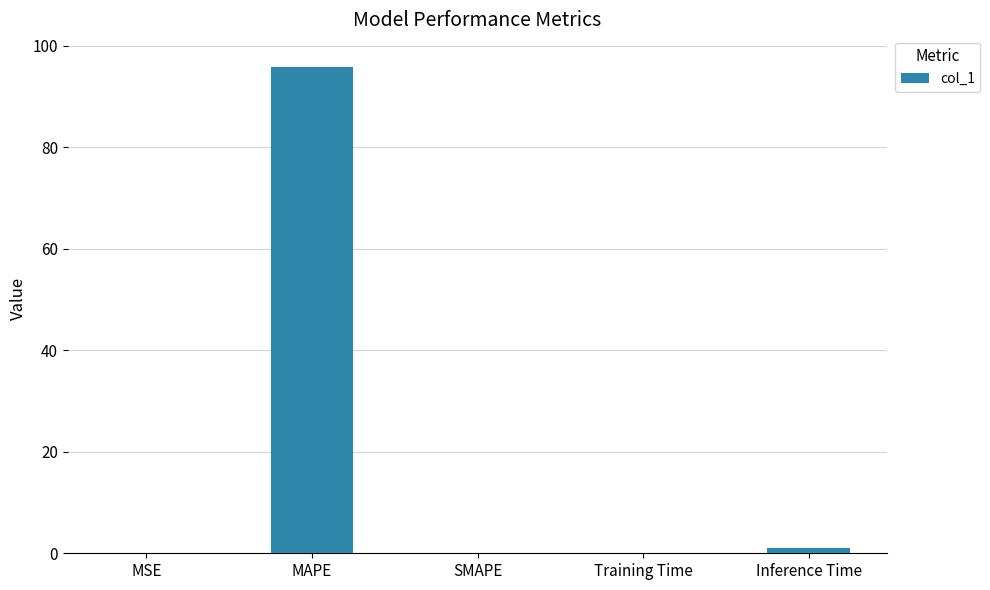

How many categories are shown in the chart?

5